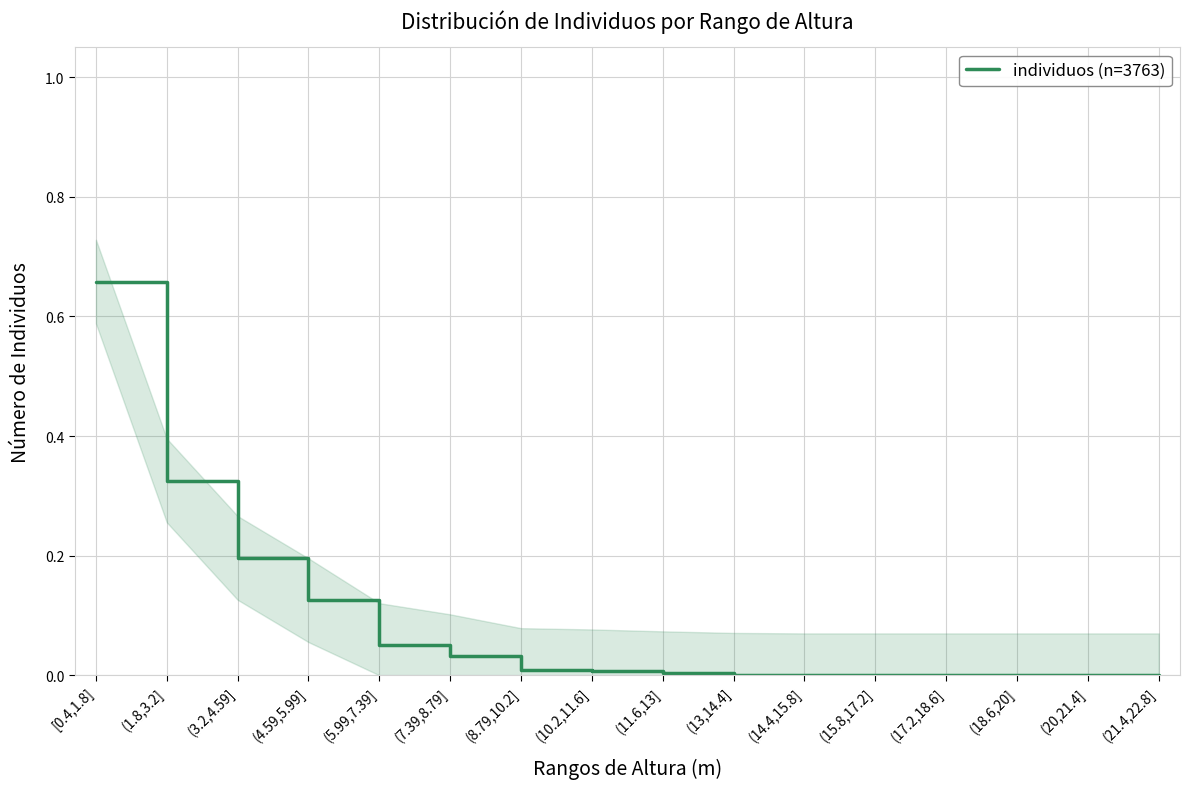

At which label is the value closest to 0?

(14.4,15.8]